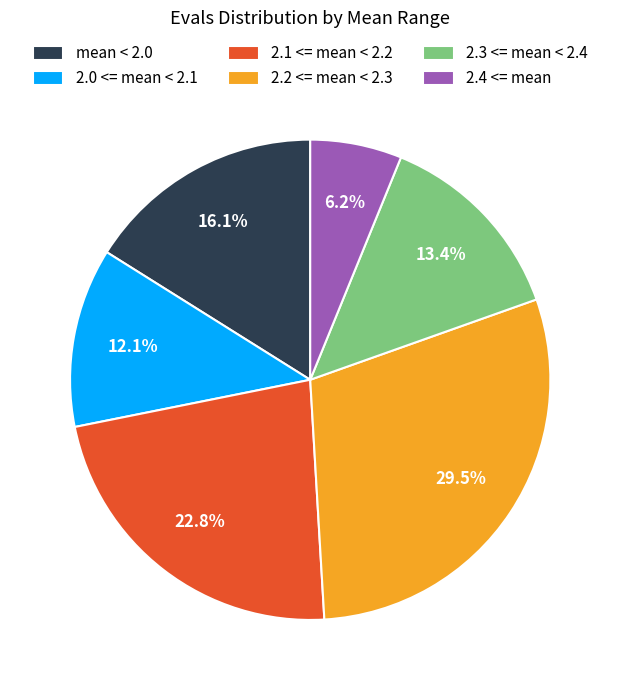

Do 2.0 <= mean < 2.1 and 2.2 <= mean < 2.3 together represent more than half of the pie?

No